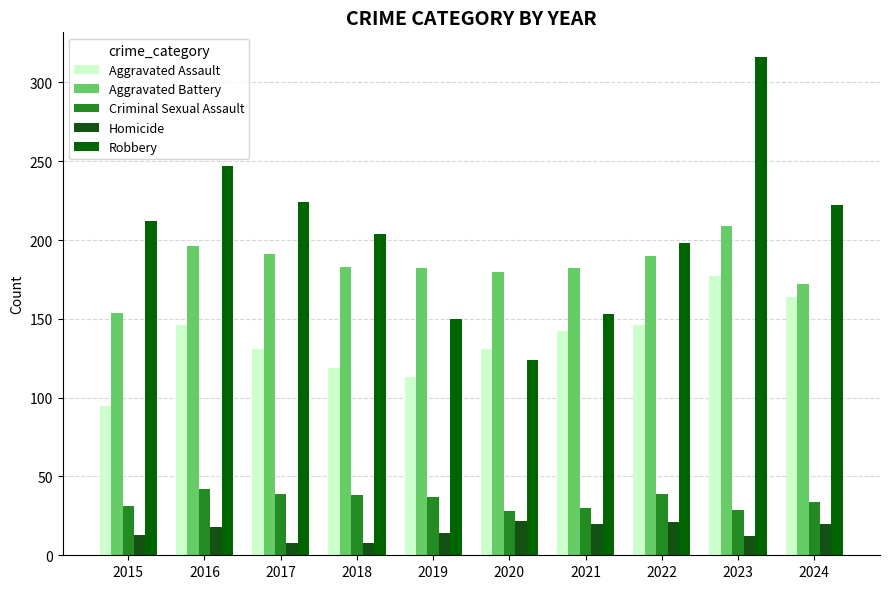

Count the number of data series in this chart.

5